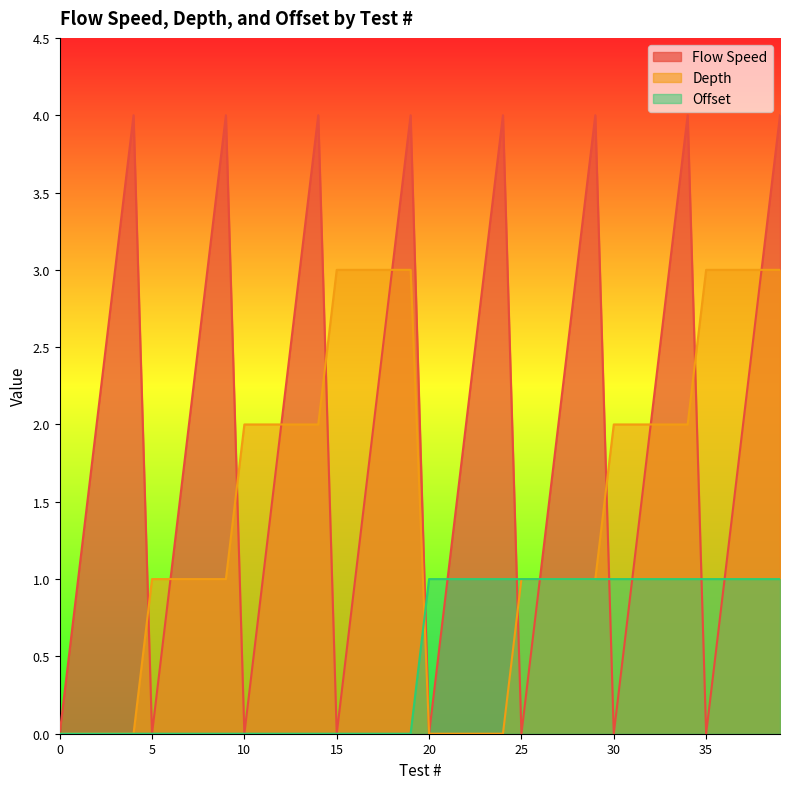

List the labels in order of Flow Speed value, largest first.

4, 9, 14, 19, 24, 29, 34, 39, 3, 8, 13, 18, 23, 28, 33, 38, 2, 7, 12, 17, 22, 27, 32, 37, 1, 6, 11, 16, 21, 26, 31, 36, 0, 5, 10, 15, 20, 25, 30, 35